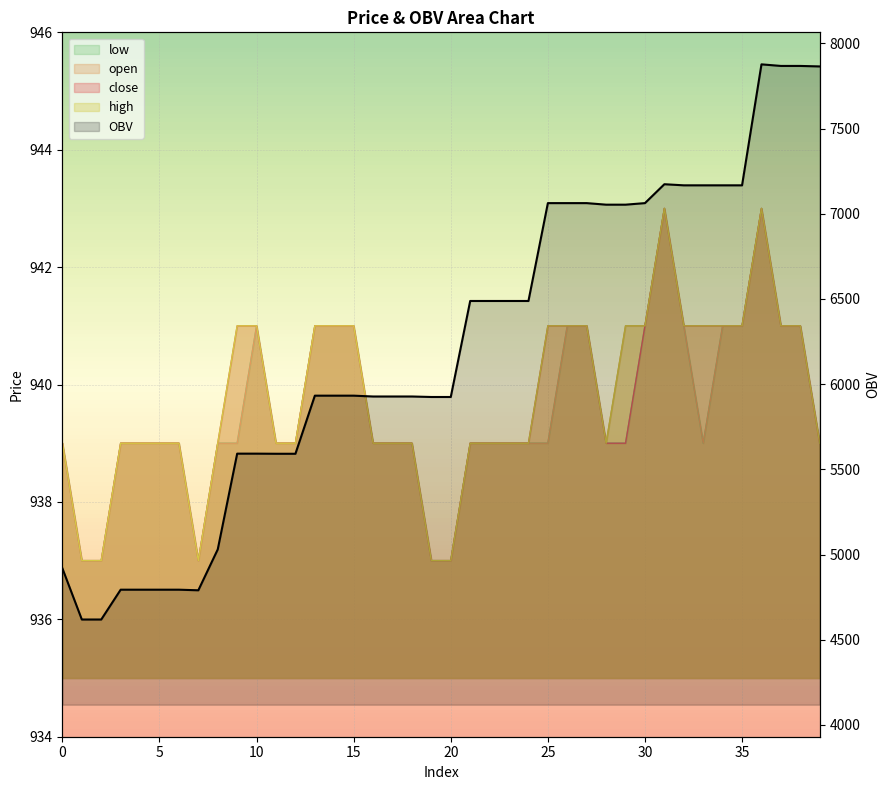

What is the sum of all low values?

37582.0